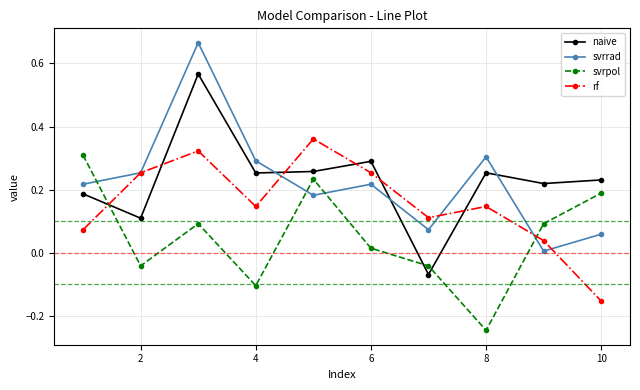

Rank the series by their maximum value, from highest to lowest.

svrrad, naive, rf, svrpol